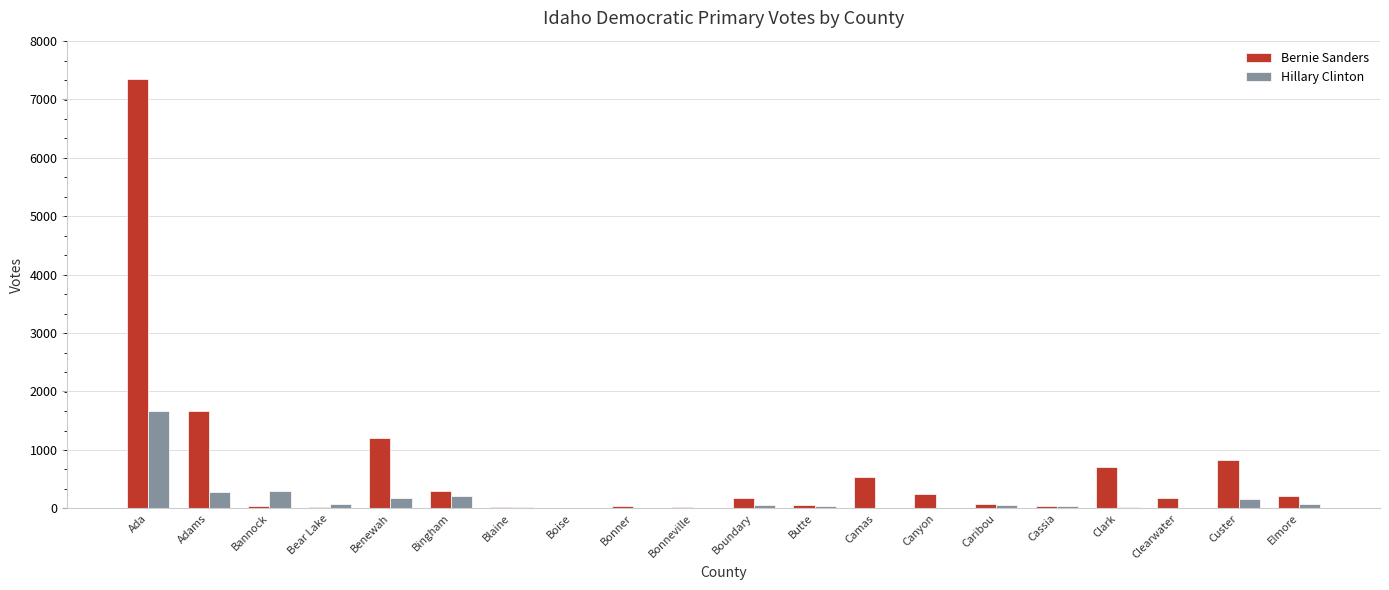

The Hillary Clinton series shows -993 at Canyon. True or false?

False